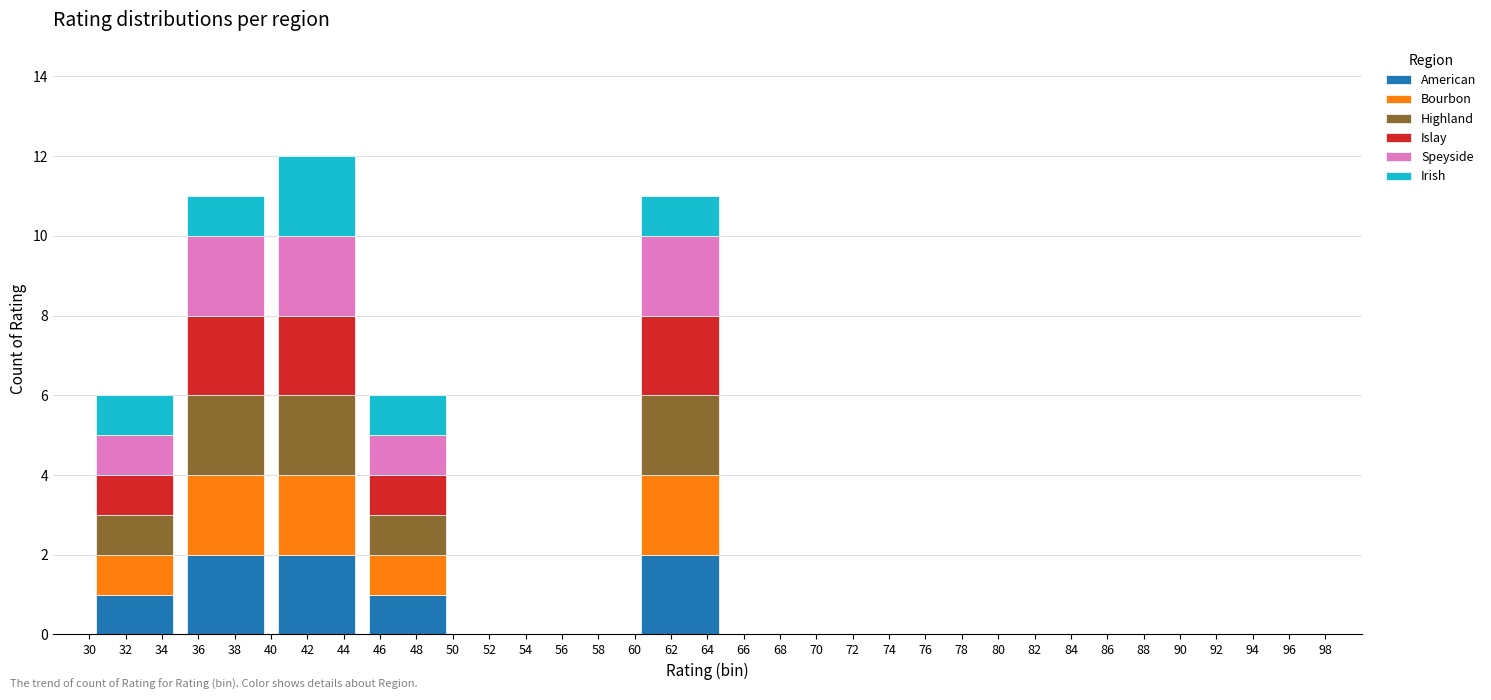

What is the total value across all series at 32?

6